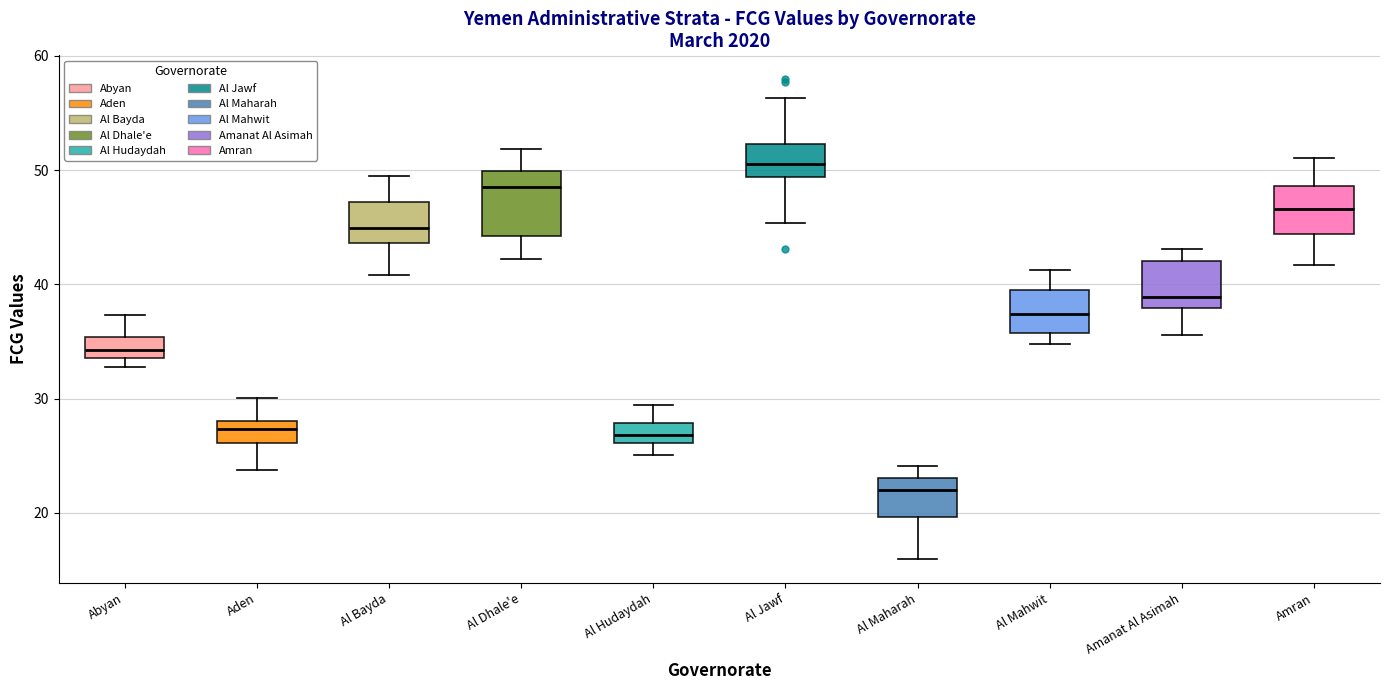

Reading left to right, transcribe this box plot: for each box, give where its median line is, the range the box spans, and where its two whiskers end, as read against the y-axis. The values are not printed on the chart, so give them approximately, as read against the axis.

Abyan: median 34 (inside the box), box 34 to 35, whiskers 33 to 37
Aden: median 27, box 26 to 28, whiskers 24 to 30
Al Bayda: median 45, box 44 to 47, whiskers 41 to 49
Al Dhale'e: median 49, box 44 to 50, whiskers 42 to 52
Al Hudaydah: median 27, box 26 to 28, whiskers 25 to 29
Al Jawf: median 51, box 49 to 52, whiskers 45 to 56
Al Maharah: median 22, box 20 to 23, whiskers 16 to 24
Al Mahwit: median 37, box 36 to 40, whiskers 35 to 41
Amanat Al Asimah: median 39, box 38 to 42, whiskers 36 to 43
Amran: median 47, box 44 to 49, whiskers 42 to 51